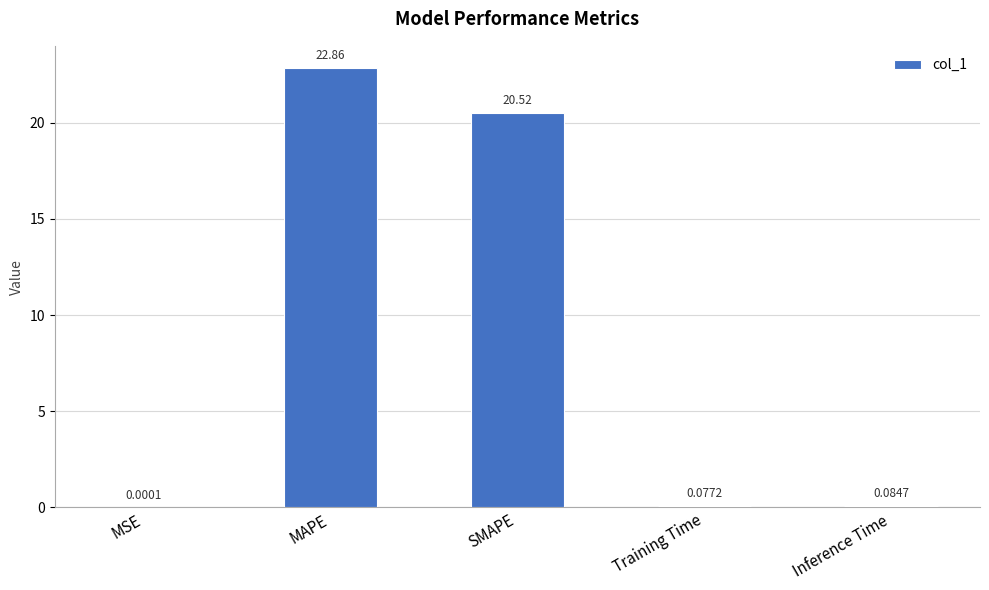

Which has a higher value, MAPE or Inference Time?

MAPE